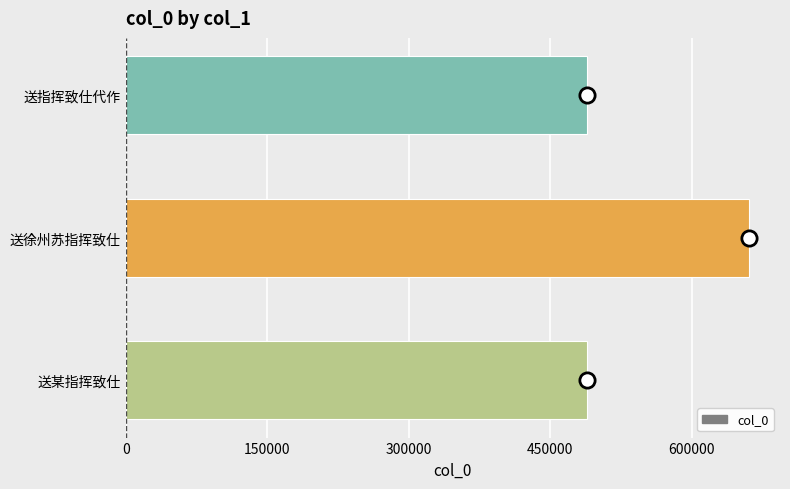

What is the average value?

546231